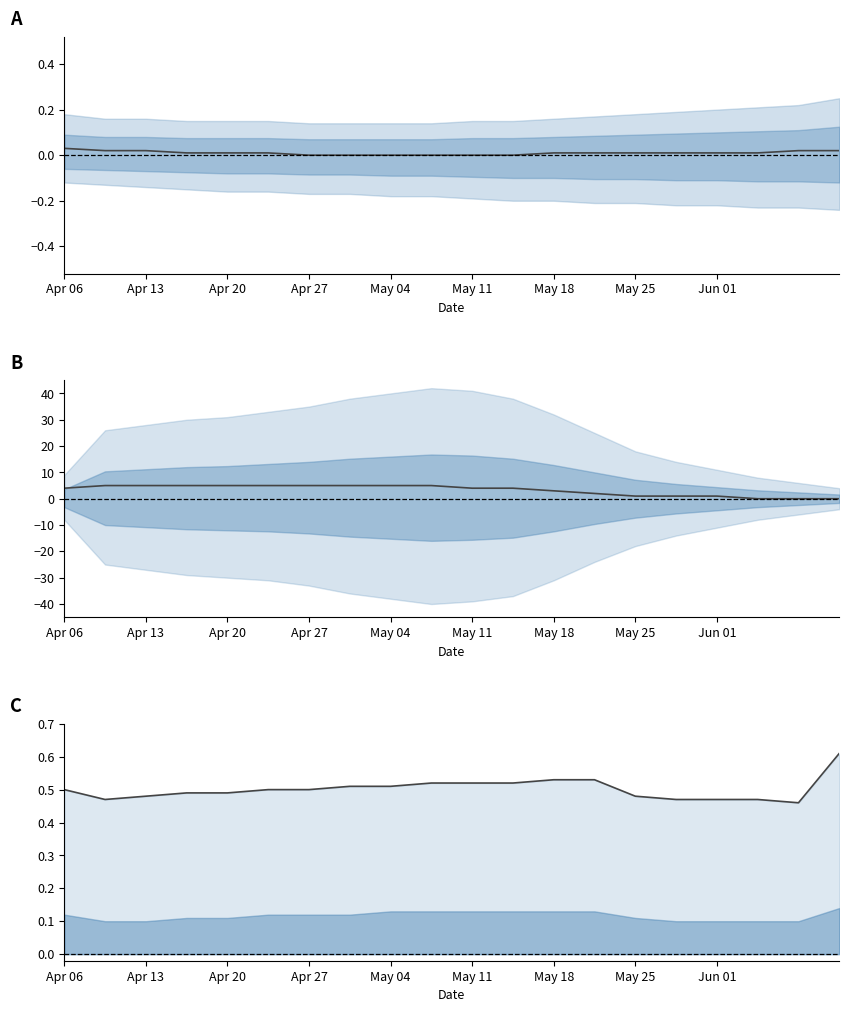

How many interior local valleys does the upper line series have?

2